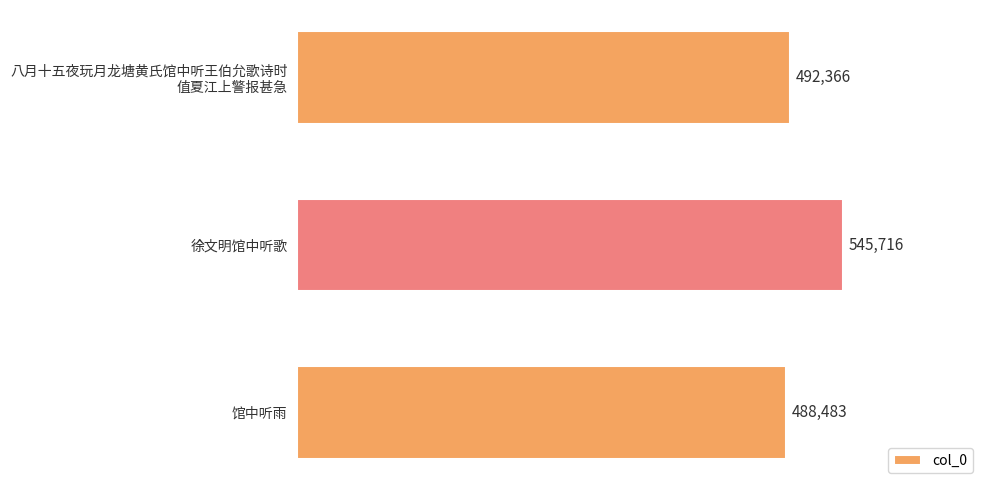

Reading bottom to top, list all the values displayed in this chart.

488483	545716	492366